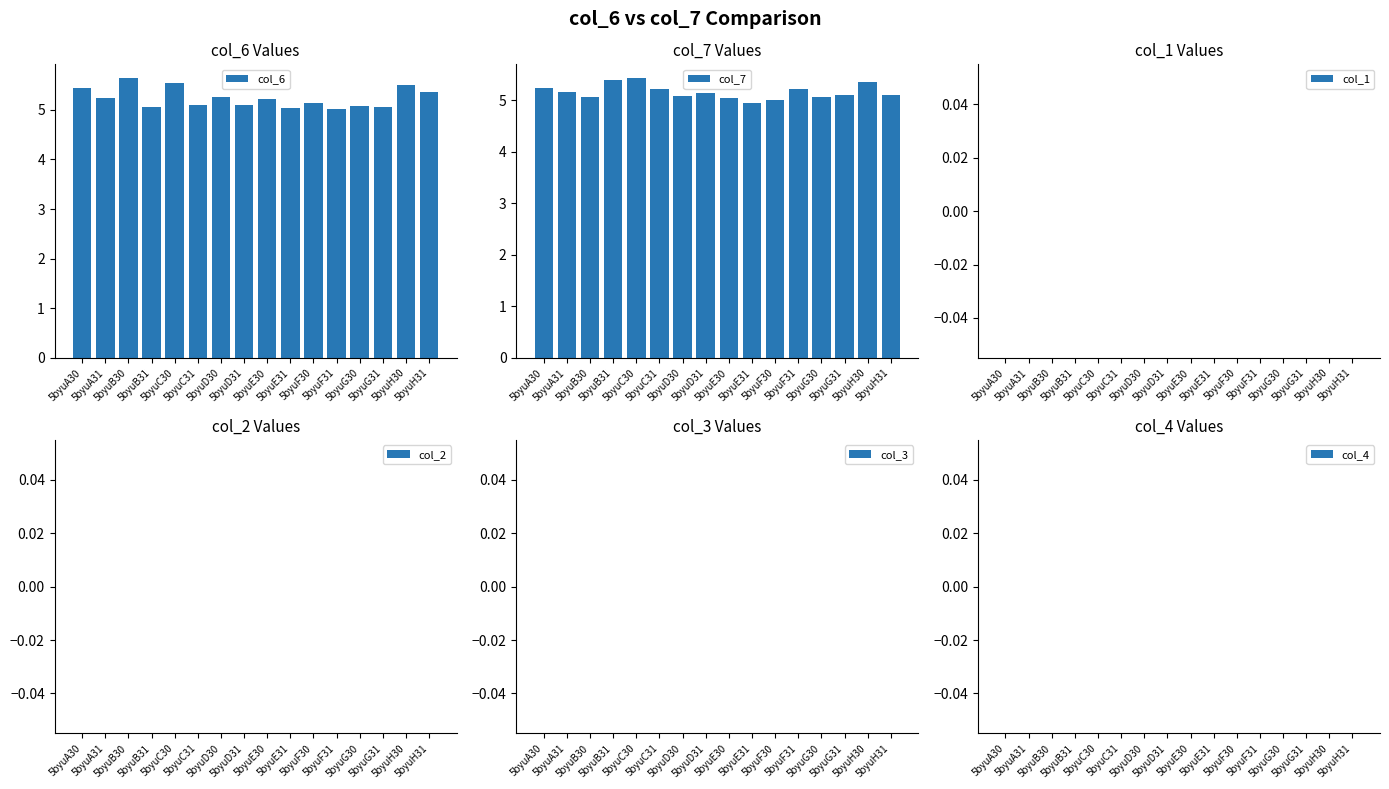

At which category does the chart reach its peak across all series?

5byuB30